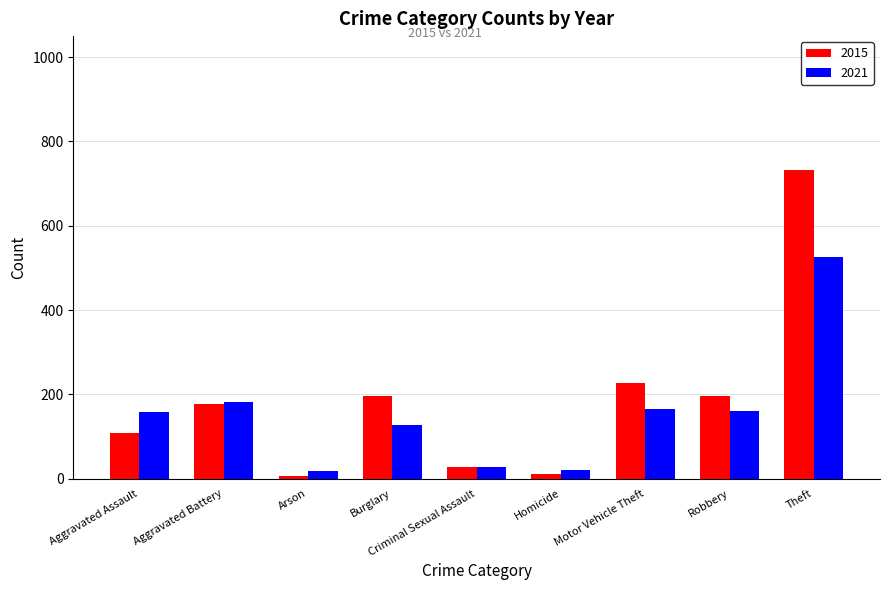

List the series in order of their peak value, highest first.

2015, 2021